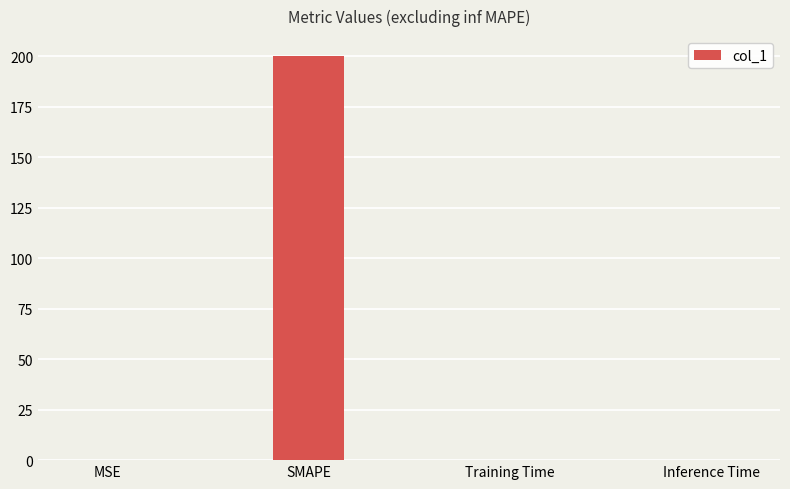

Which category has the highest value across all series?

SMAPE